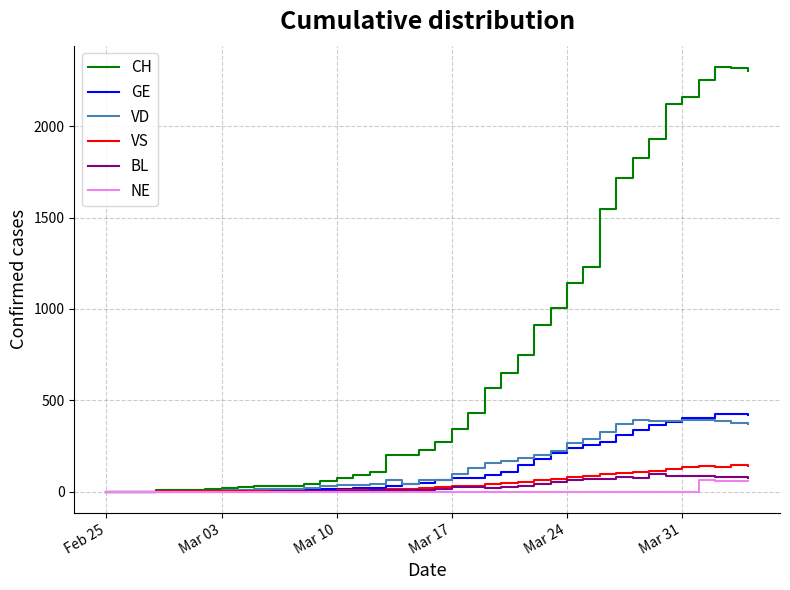

How many series are shown in this chart?

6